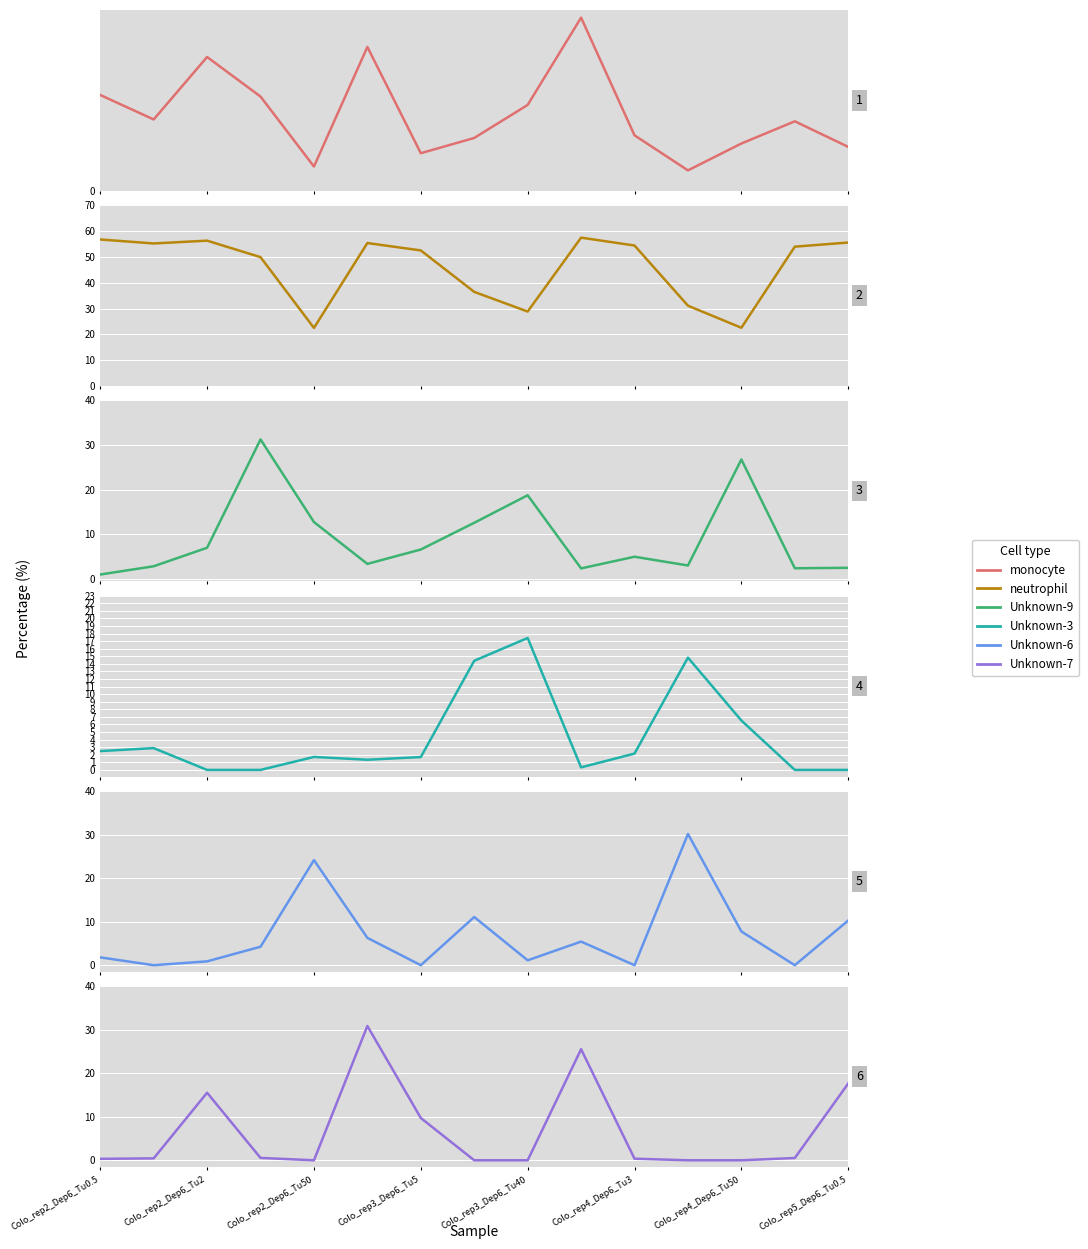

Which has a higher value, Colo_rep4_Dep6_Tu3 or 12?

Colo_rep4_Dep6_Tu3